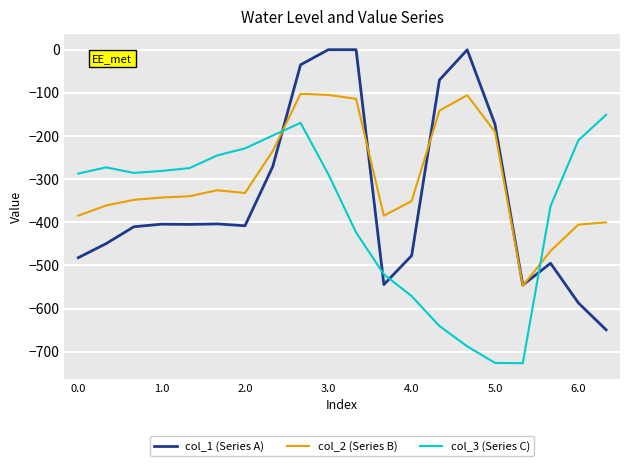

Which series ends up on top after the final intersection of col_3 (Series C) and col_2 (Series B)?

col_3 (Series C)